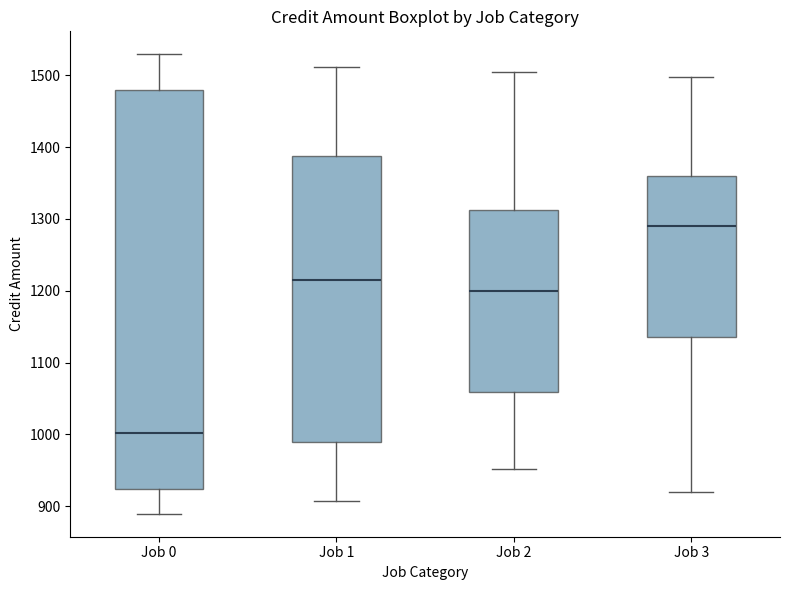

Which box's median line is the highest?

Job 3